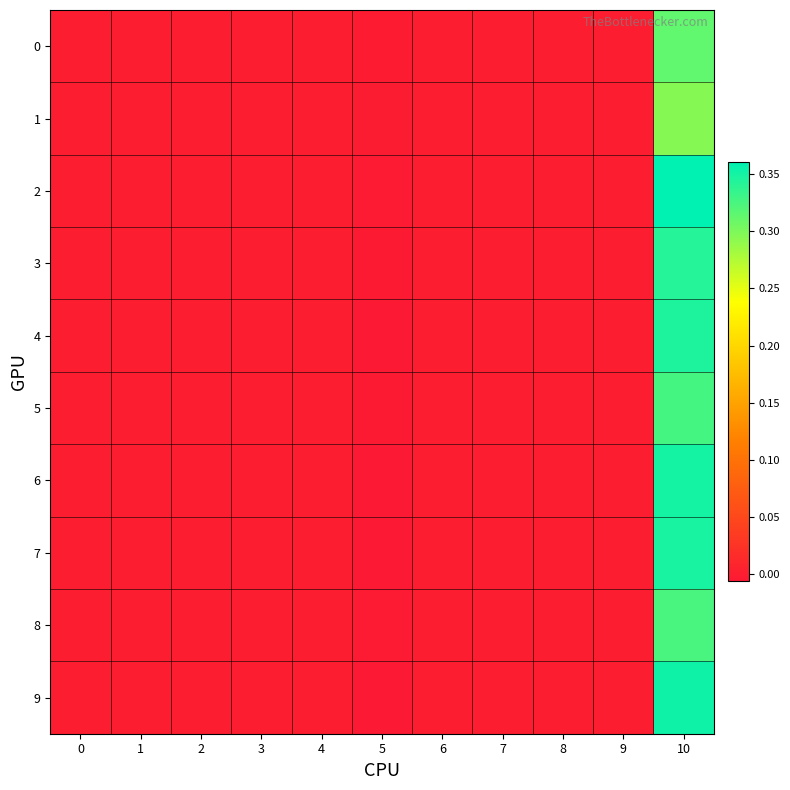

Reading left to right, what are all the values shown in this chart?

0: 0=0.0	1=0.0	2=0.0	3=0.0	4=0.0	5=-0.0	6=0.0	7=0.0	8=0.0	9=0.0	10=0.3
1: 0=0.0	1=0.0	2=0.0	3=0.0	4=0.0	5=-0.0	6=0.0	7=0.0	8=0.0	9=0.0	10=0.3
2: 0=0.0	1=0.0	2=0.0	3=0.0	4=0.0	5=-0.0	6=0.0	7=0.0	8=0.0	9=0.0	10=0.4
3: 0=0.0	1=0.0	2=0.0	3=0.0	4=0.0	5=-0.0	6=0.0	7=0.0	8=0.0	9=0.0	10=0.3
4: 0=0.0	1=0.0	2=0.0	3=0.0	4=0.0	5=-0.0	6=0.0	7=0.0	8=0.0	9=0.0	10=0.3
5: 0=0.0	1=0.0	2=0.0	3=0.0	4=0.0	5=-0.0	6=0.0	7=0.0	8=0.0	9=0.0	10=0.3
6: 0=0.0	1=0.0	2=0.0	3=0.0	4=0.0	5=-0.0	6=0.0	7=0.0	8=0.0	9=0.0	10=0.3
7: 0=0.0	1=0.0	2=0.0	3=0.0	4=0.0	5=-0.0	6=0.0	7=0.0	8=0.0	9=0.0	10=0.3
8: 0=0.0	1=0.0	2=0.0	3=0.0	4=0.0	5=-0.0	6=0.0	7=0.0	8=0.0	9=0.0	10=0.3
9: 0=0.0	1=0.0	2=0.0	3=0.0	4=0.0	5=-0.0	6=0.0	7=0.0	8=0.0	9=0.0	10=0.4